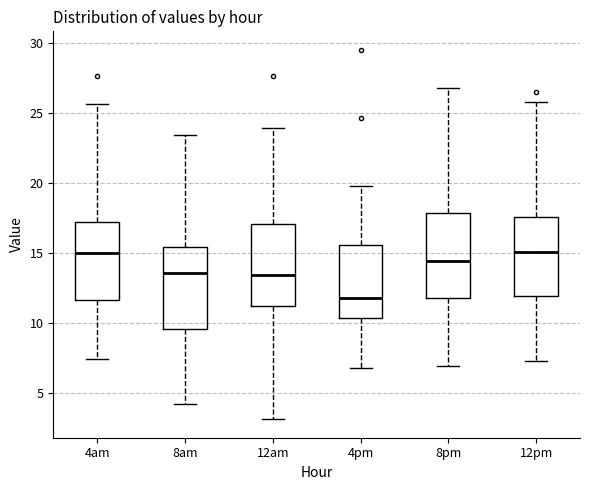

Reading left to right, transcribe this box plot: for each box, give where its median line is, the range the box spans, and where its two whiskers end, as read against the y-axis. The values are not printed on the chart, so give them approximately, as read against the axis.

4am: median 15.0, box 11.5 to 17.0, whiskers 7.5 to 25.5
8am: median 13.5, box 9.5 to 15.5, whiskers 4.0 to 23.5
12am: median 13.5, box 11.5 to 17.0, whiskers 3.0 to 24.0
4pm: median 12.0, box 10.5 to 15.5, whiskers 7.0 to 20.0
8pm: median 14.5, box 12.0 to 18.0, whiskers 7.0 to 26.5
12pm: median 15.0, box 12.0 to 17.5, whiskers 7.5 to 26.0